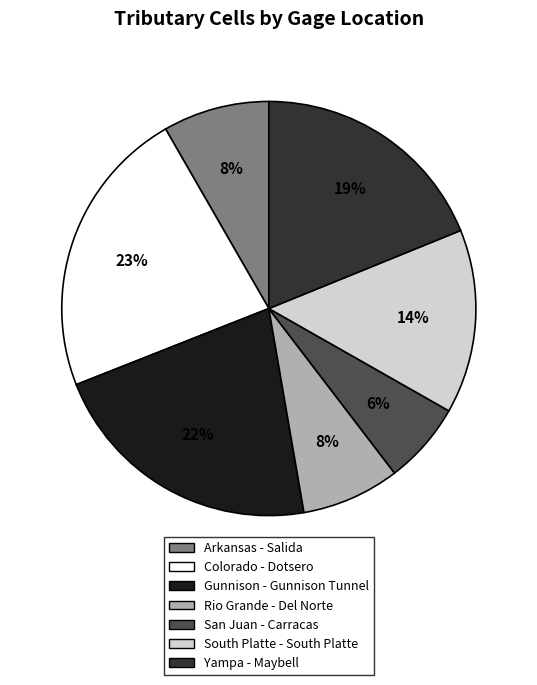

Which has a higher value, Yampa - Maybell or Rio Grande - Del Norte?

Yampa - Maybell